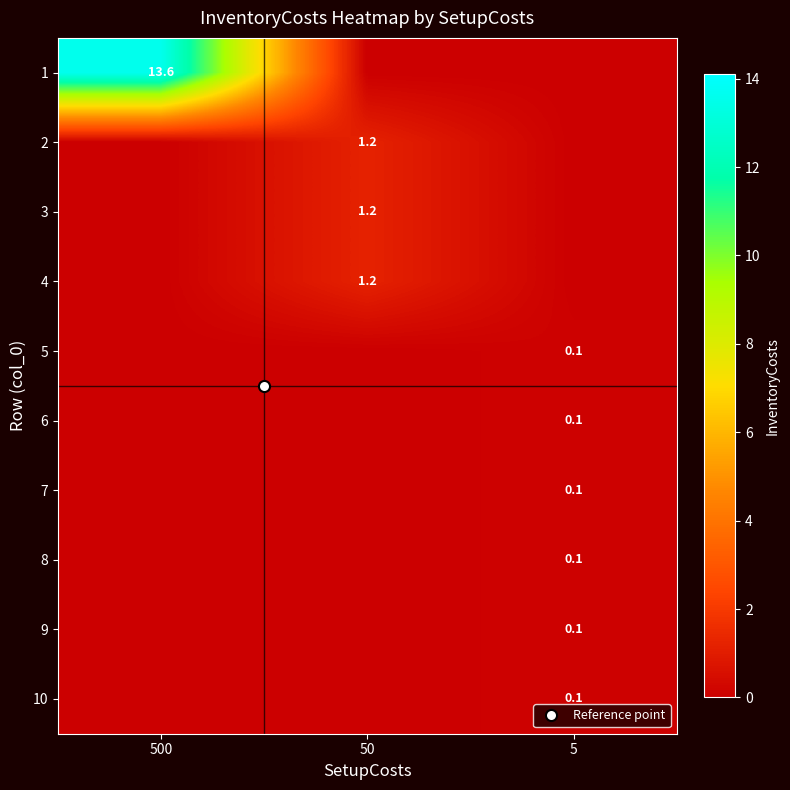

True or false: row_5 has a value of 0.0 at 5.

False